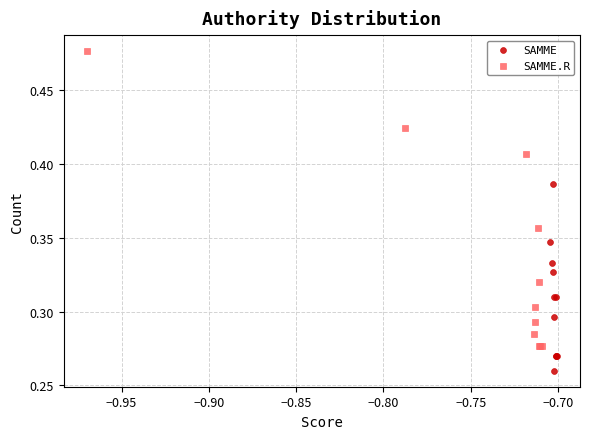

Which series contains the lowest Y value?

SAMME